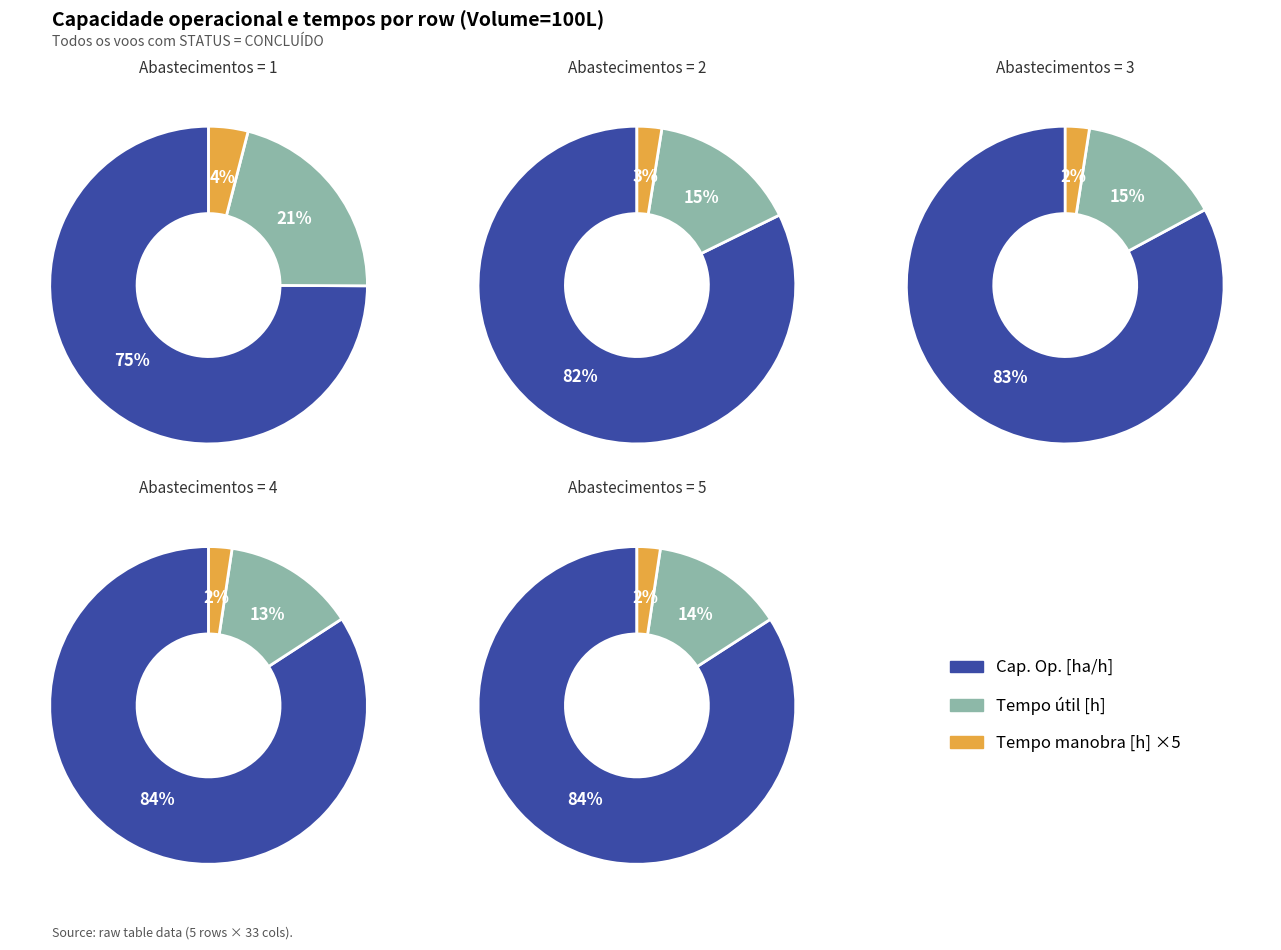

To the nearest percent, what is the combined percentage of Row 1 and Row 4?

42%